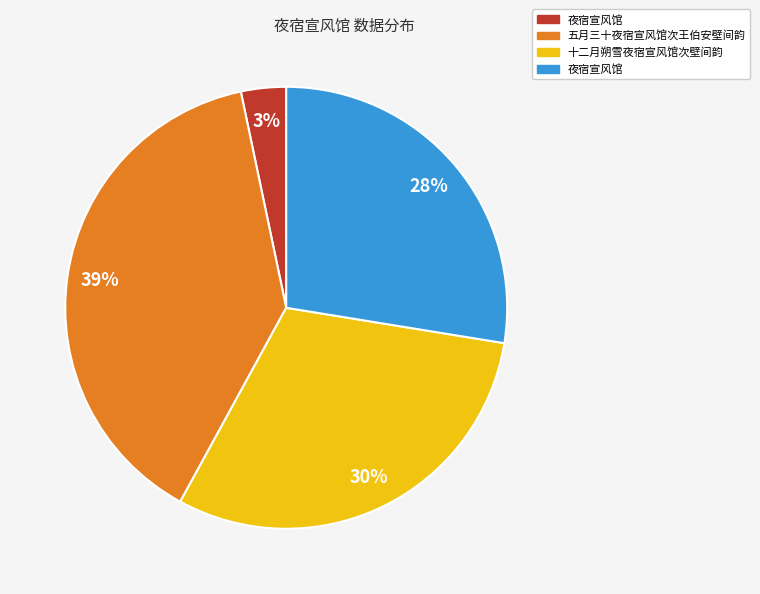

To the nearest percent, what is the average slice percentage?

25%